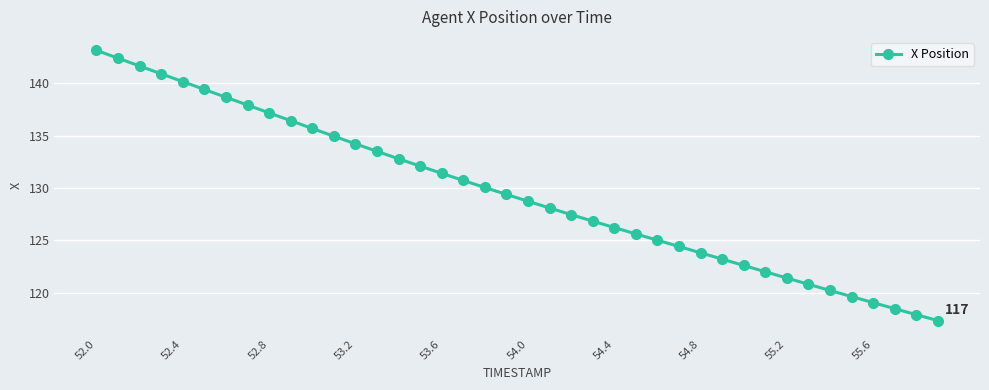

What is the difference between the maximum and second lowest values?

25.3